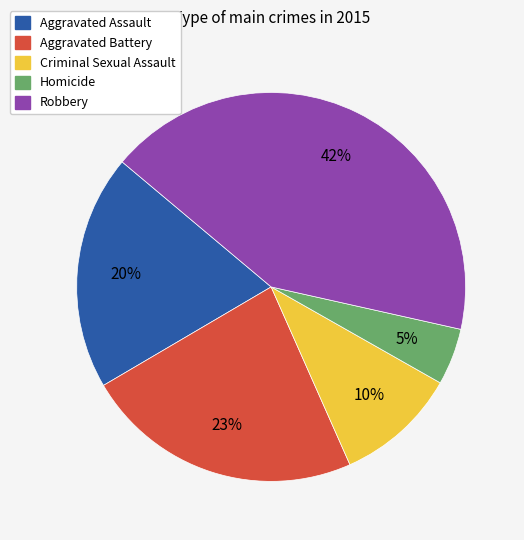

To the nearest percent, what is the combined percentage of Aggravated Battery and Homicide?

28%